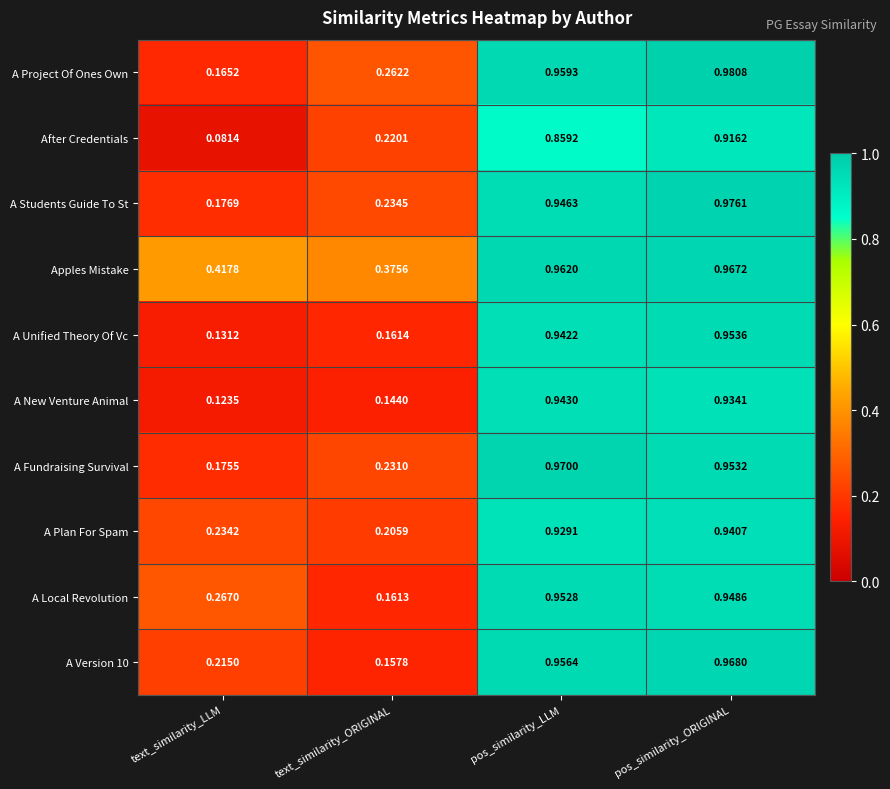

List the labels in order of A Local Revolution value, largest first.

pos_similarity_LLM, pos_similarity_ORIGINAL, text_similarity_LLM, text_similarity_ORIGINAL